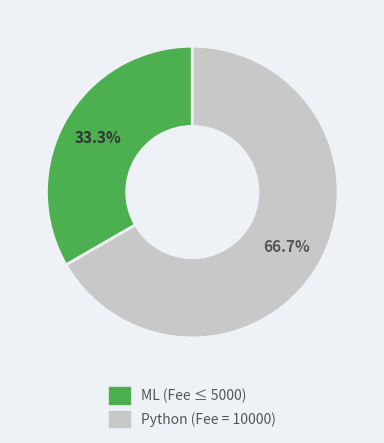

Is there any slice that represents more than half of the pie?

Yes